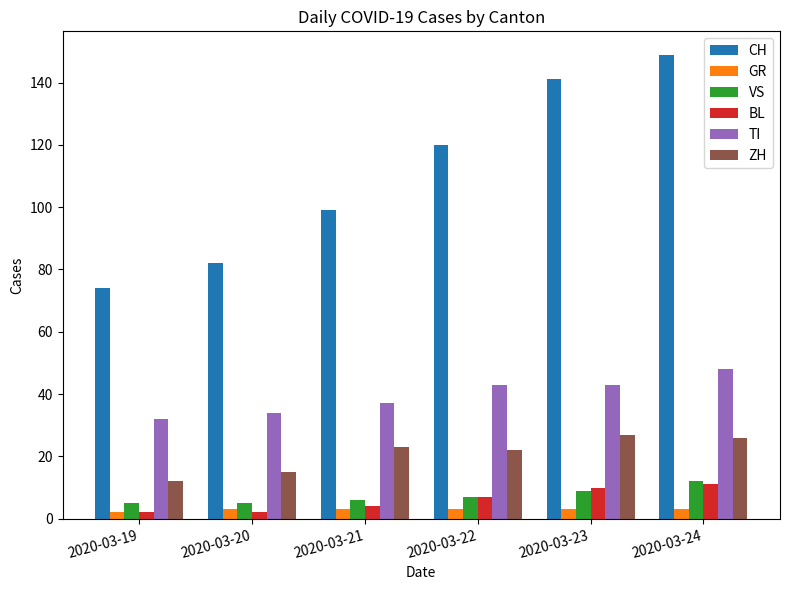

How many groups of bars are there?

6